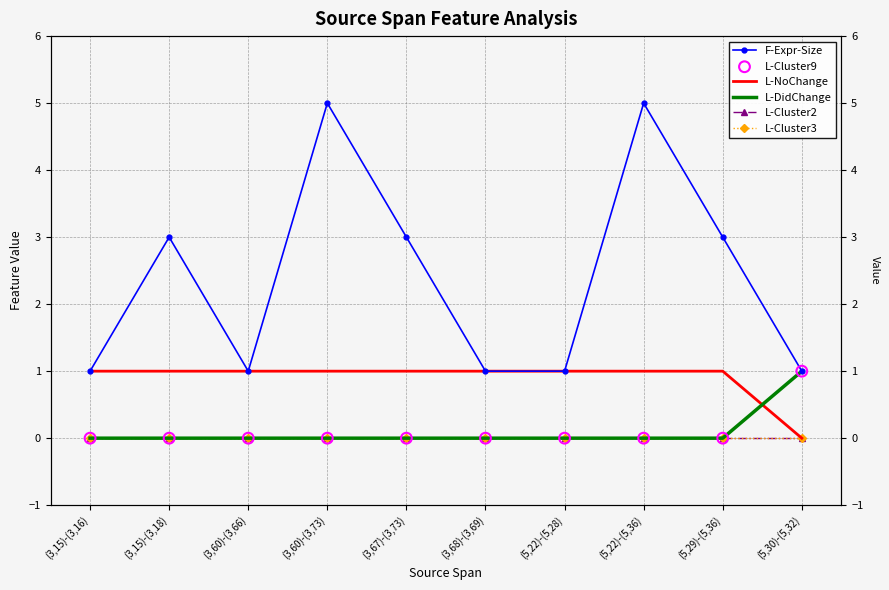

Which series has the widest spread of Y values?

F-Expr-Size